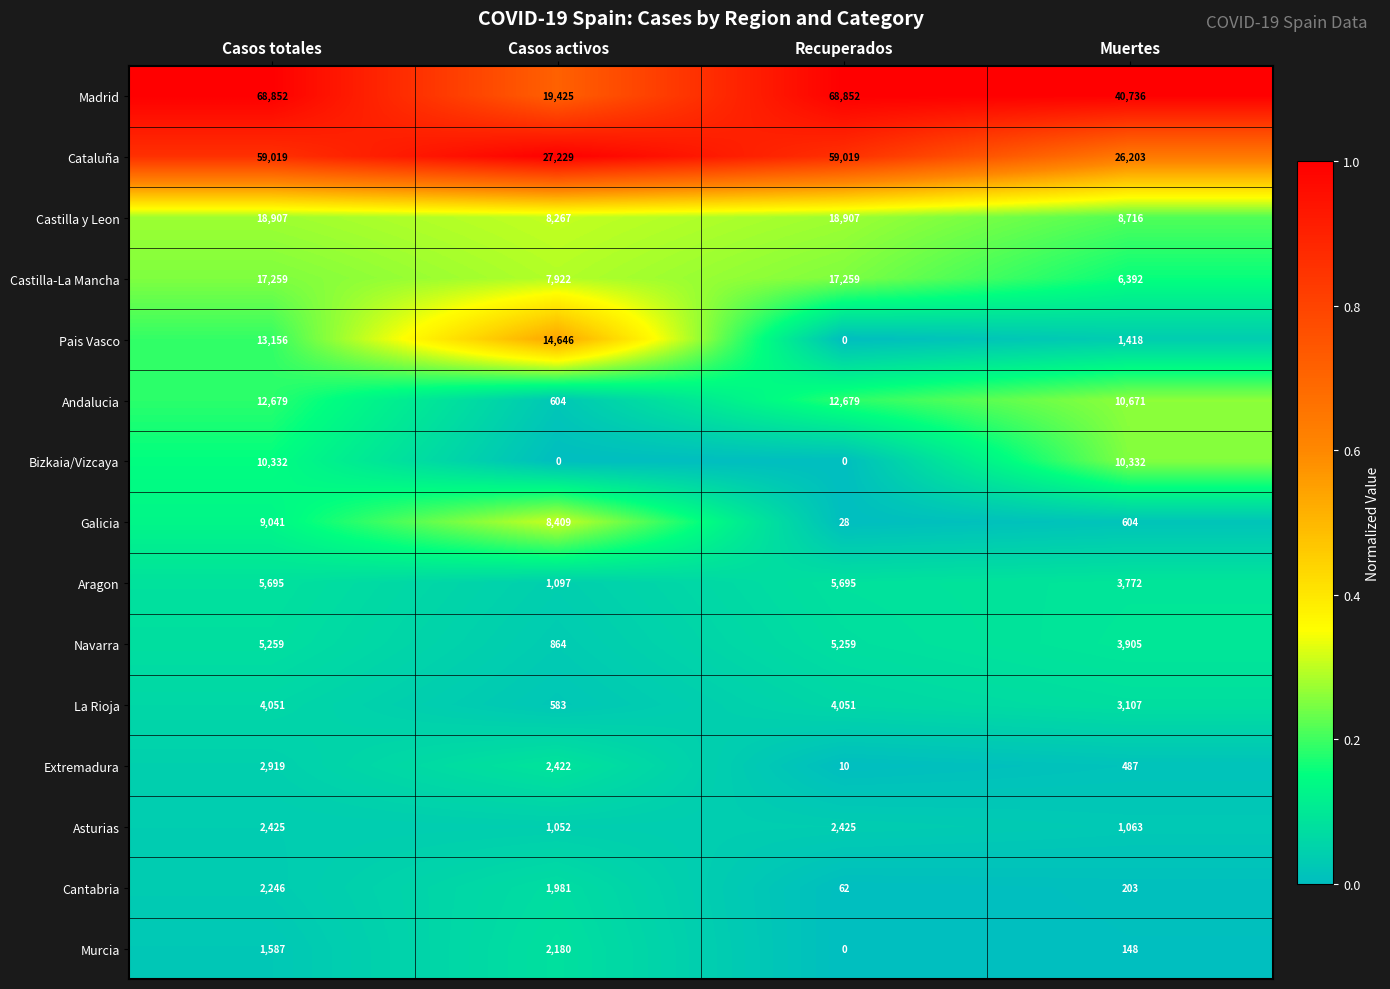

At which category is the sum across all series the highest?

Casos totales